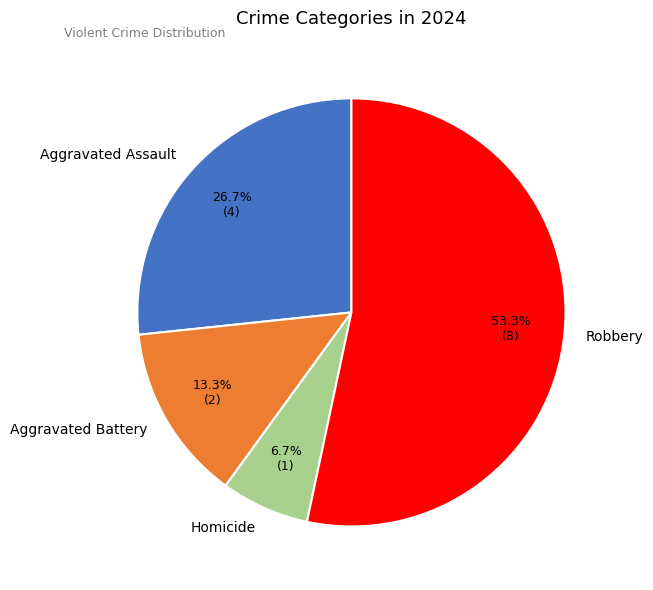

Approximately how many times larger is the value at Robbery compared to Aggravated Assault?

2.0